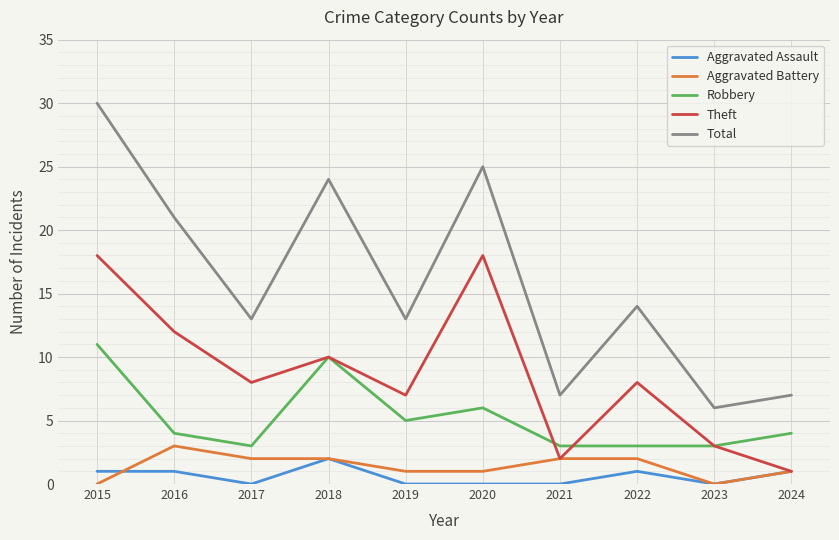

At which category is the sum across all series the highest?

2015